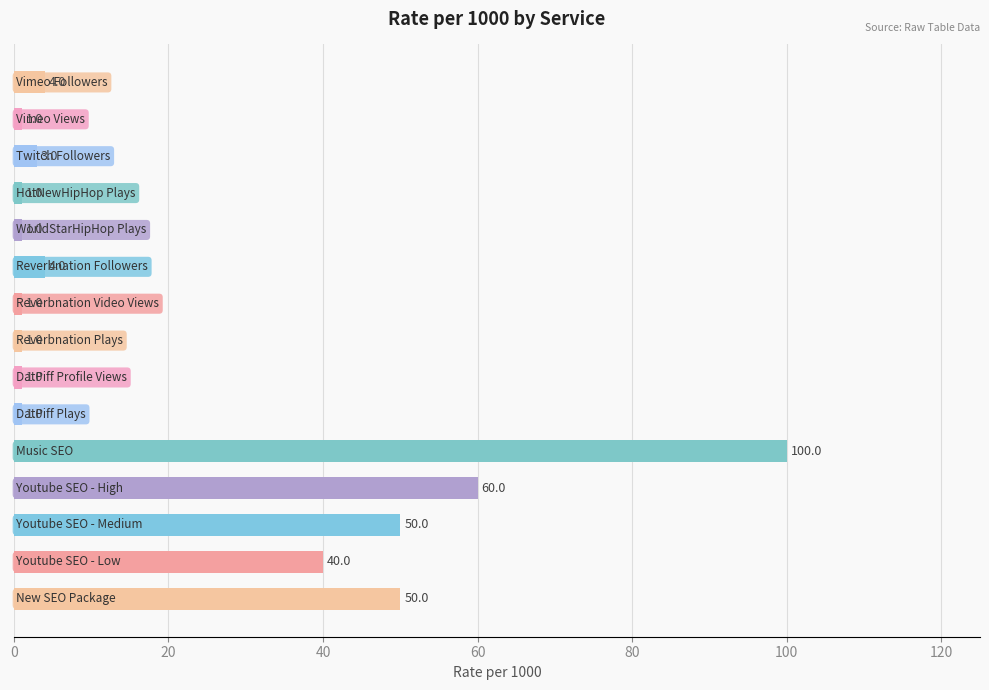

What is the greatest value displayed?

100